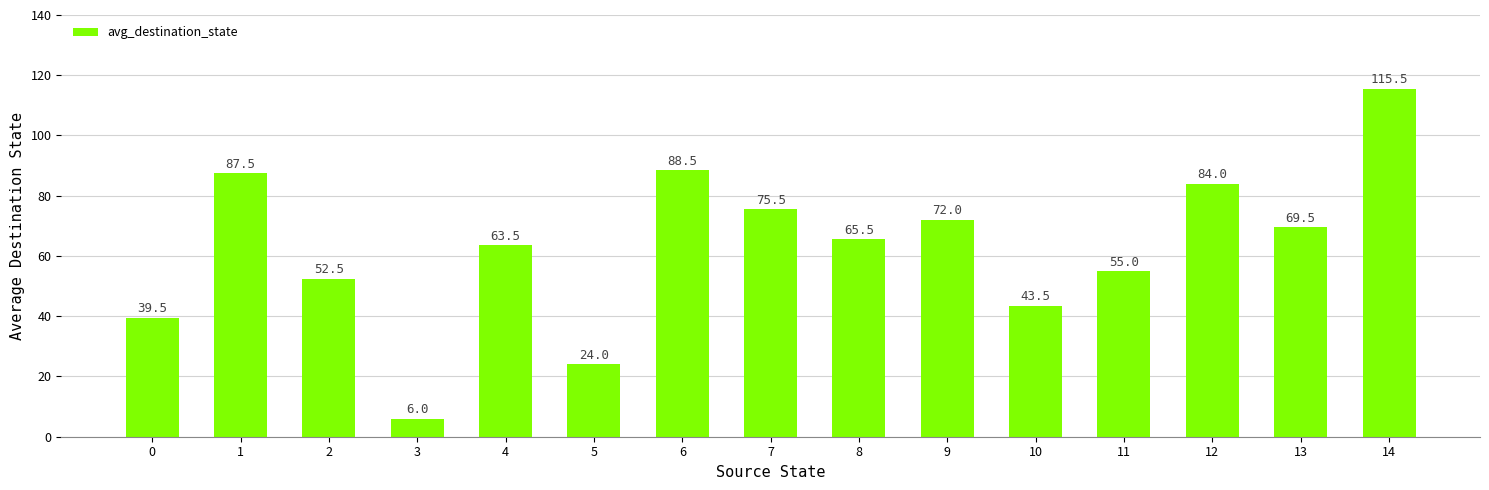

List the labels in order of value, largest first.

14, 6, 1, 12, 7, 9, 13, 8, 4, 11, 2, 10, 0, 5, 3